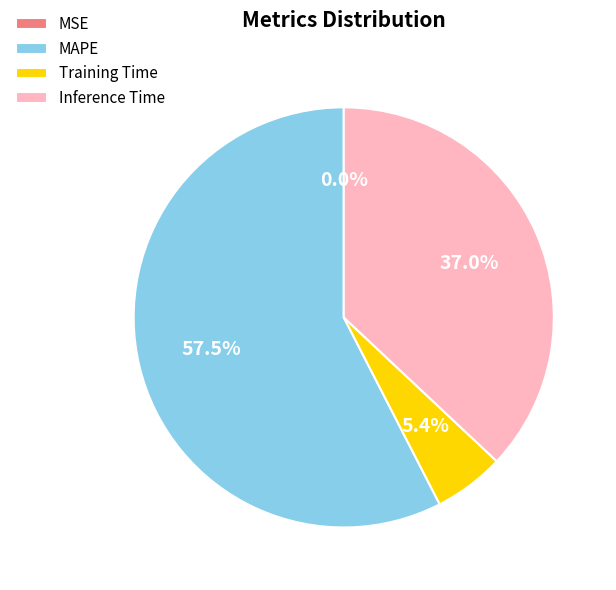

Approximately how many times larger is the value at Training Time compared to MAPE?

0.1